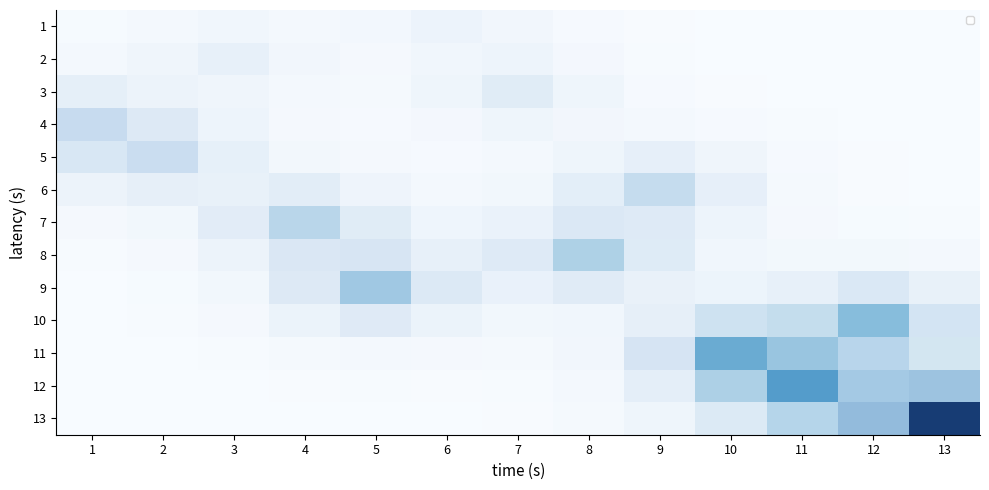

What is the highest value of the 9 series?

0.4